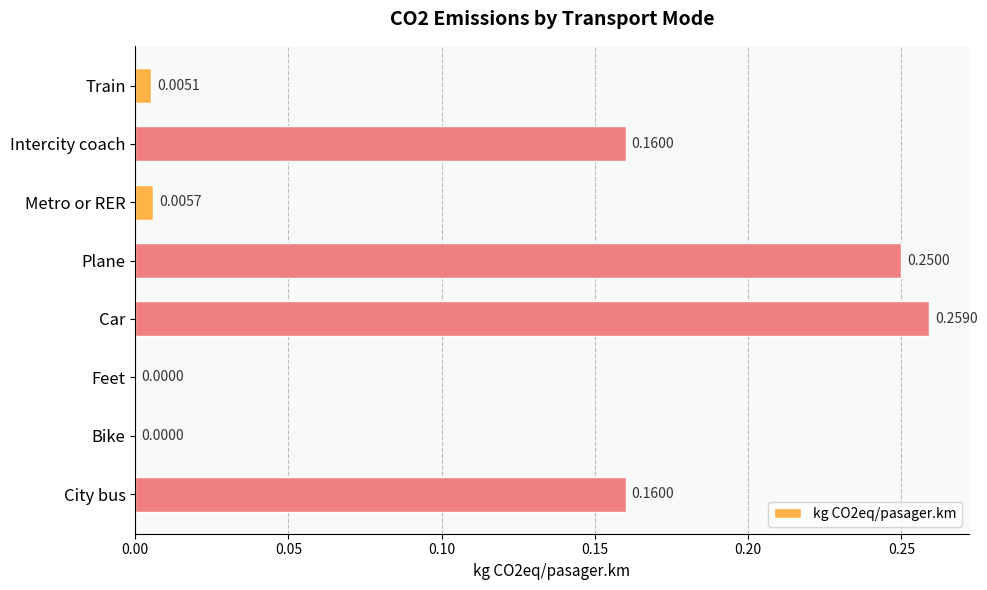

What is the sum of all values?

0.8